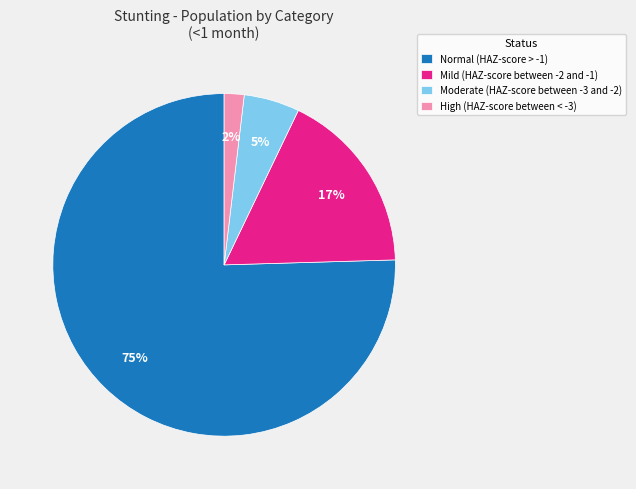

Rank the categories by value from highest to lowest.

Normal (HAZ-score > -1), Mild (HAZ-score between -2 and -1), Moderate (HAZ-score between -3 and -2), High (HAZ-score between < -3)